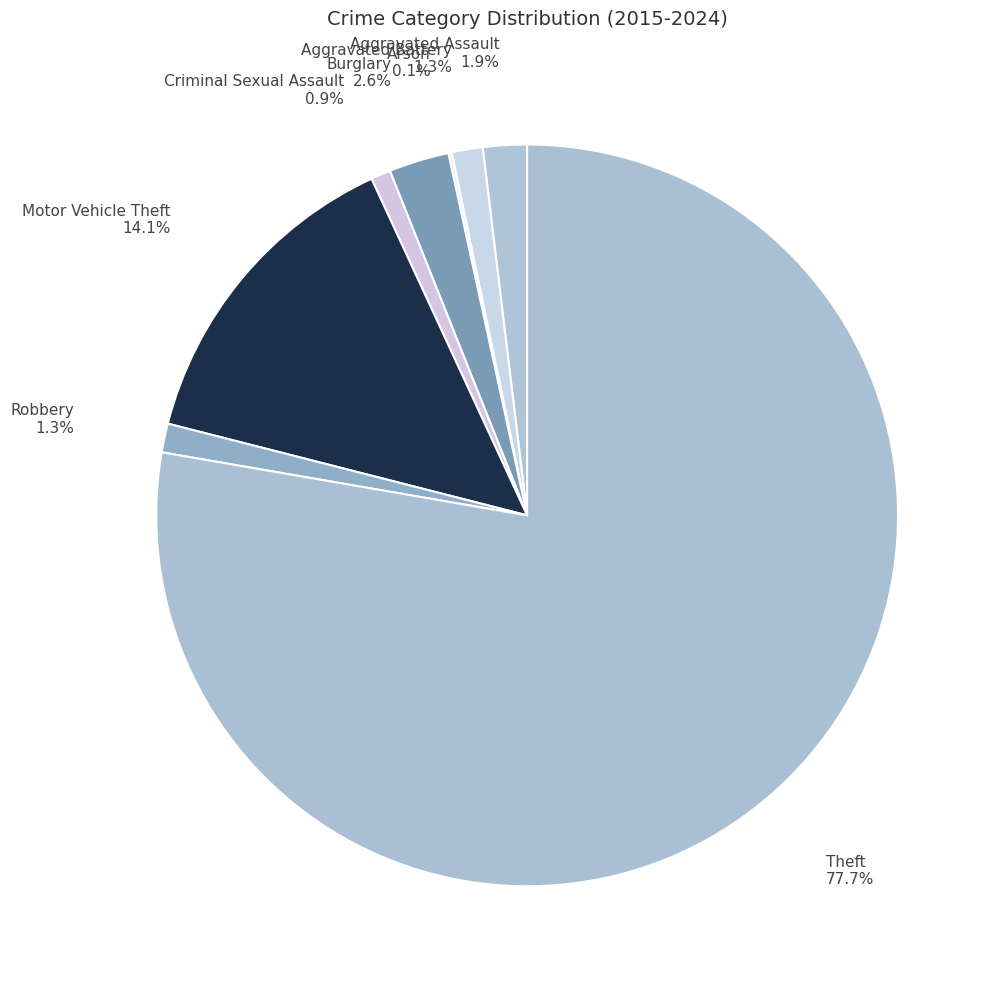

Is the sum of Robbery and Motor Vehicle Theft greater than half?

No